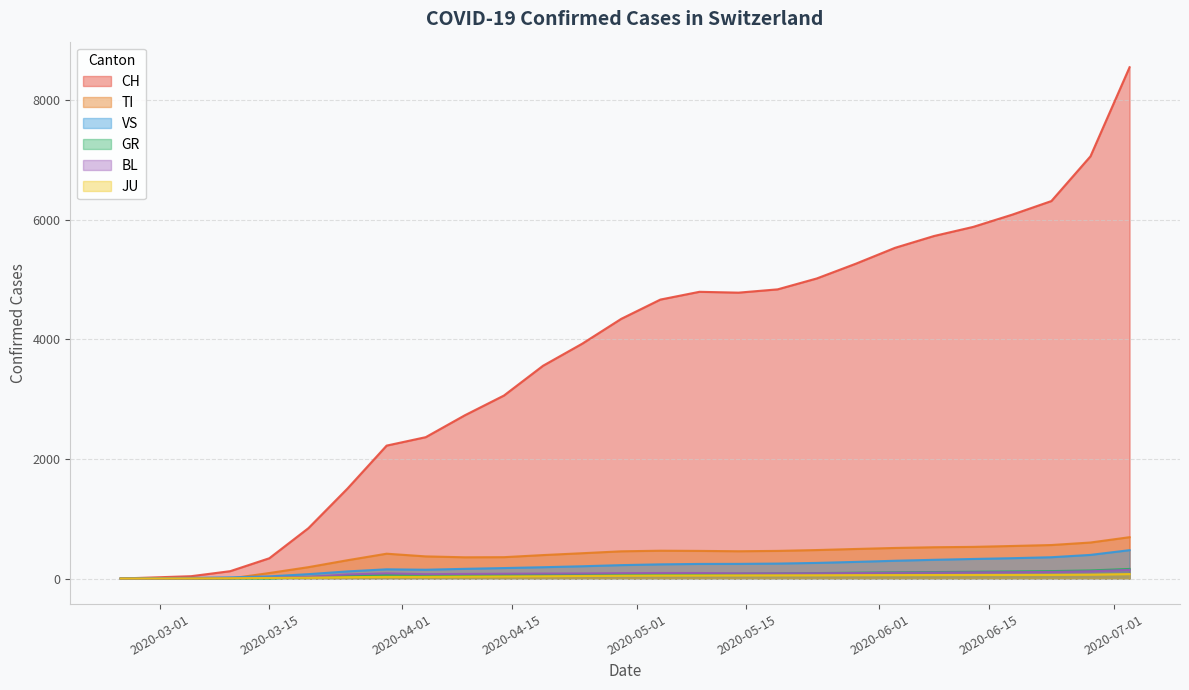

What is the average value of the BL series?

74